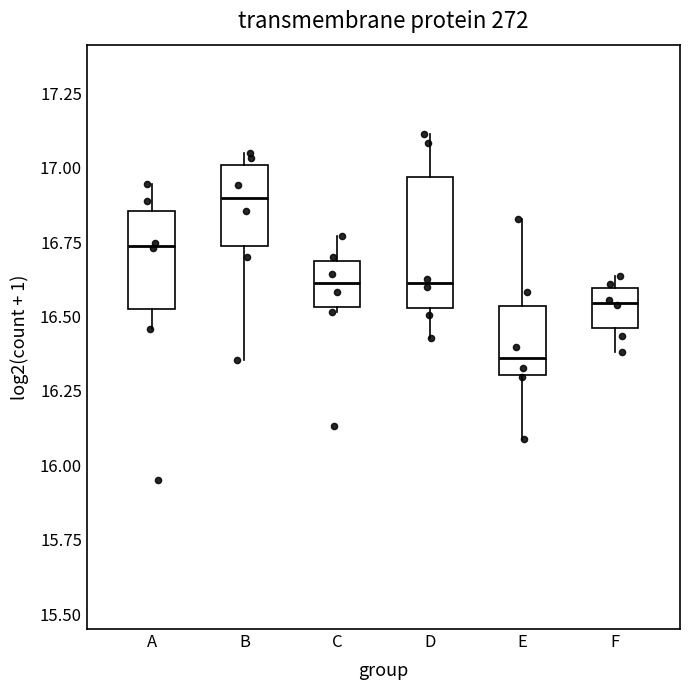

Reading left to right, read every box against the y-axis: the position of its median line, the range the box covers, and the ends of its whiskers. The values are not printed on the chart, so give them approximately, as read against the axis.

A: median 16.75, box 16.55 to 16.85, whiskers 16.45 to 16.95
B: median 16.90, box 16.75 to 17.00, whiskers 16.35 to 17.05
C: median 16.60, box 16.55 to 16.70, whiskers 16.50 to 16.75
D: median 16.60, box 16.55 to 16.95, whiskers 16.45 to 17.10
E: median 16.35, box 16.30 to 16.55, whiskers 16.10 to 16.85
F: median 16.55, box 16.45 to 16.60, whiskers 16.40 to 16.65